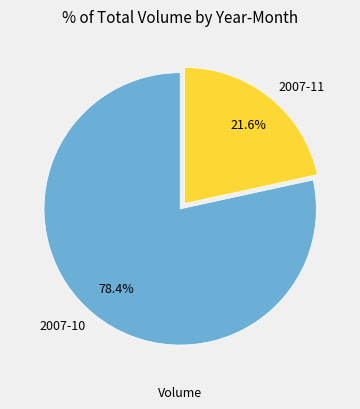

How many slices are in this pie chart?

2